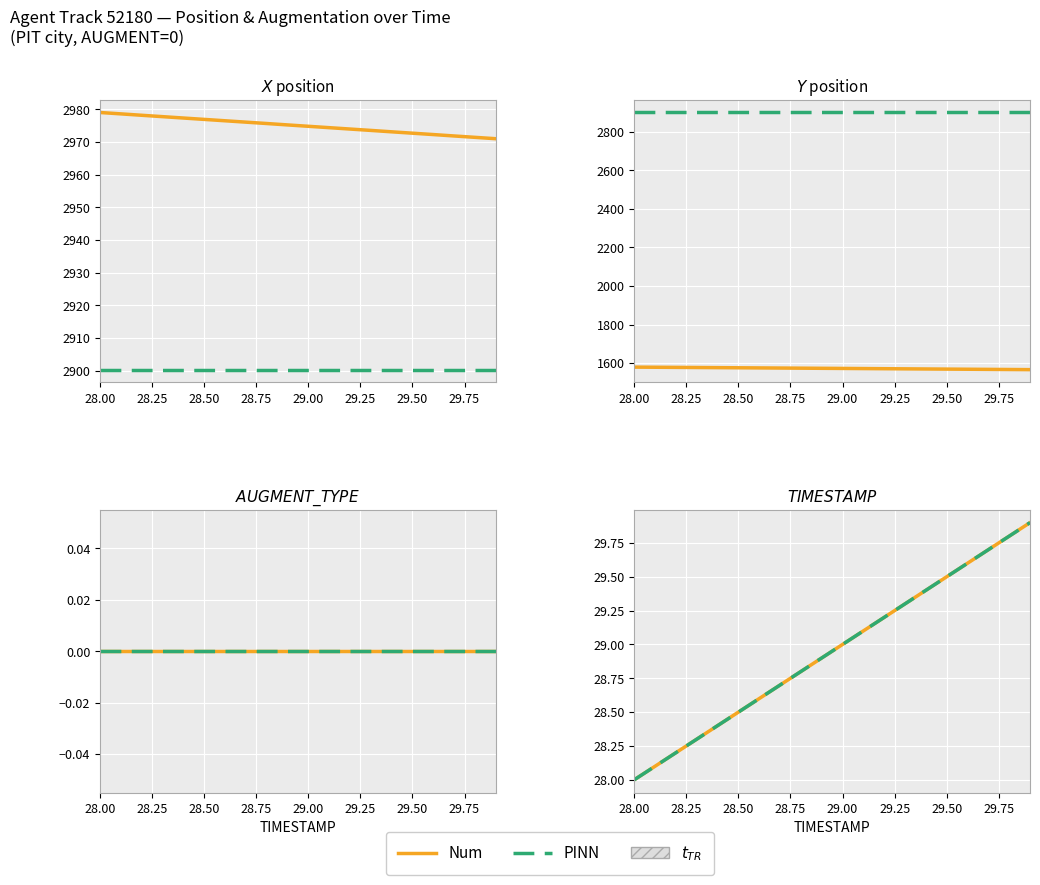

True or false: Num and PINN cross at least once.

False